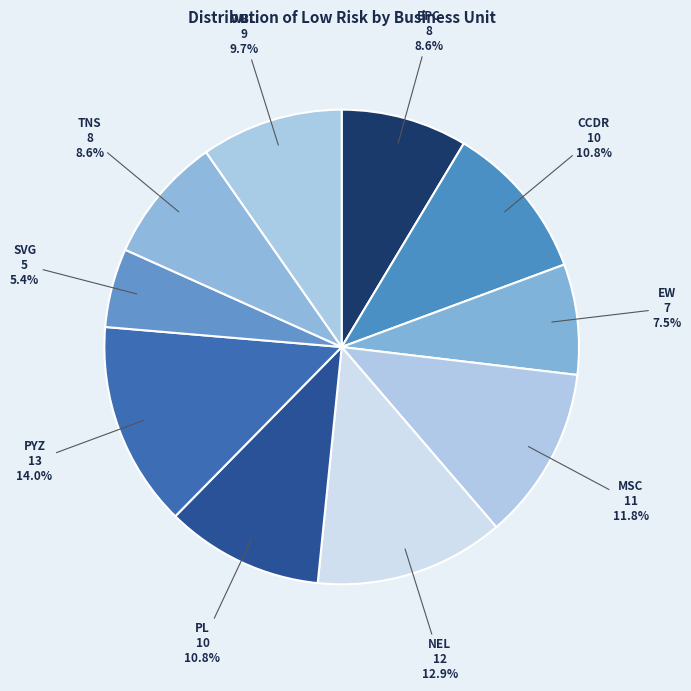

How many segments does this pie chart have?

10